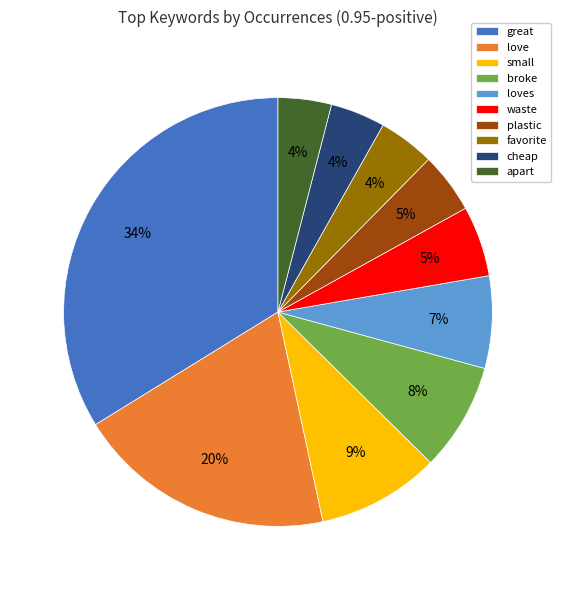

Between cheap and waste, which is larger?

waste